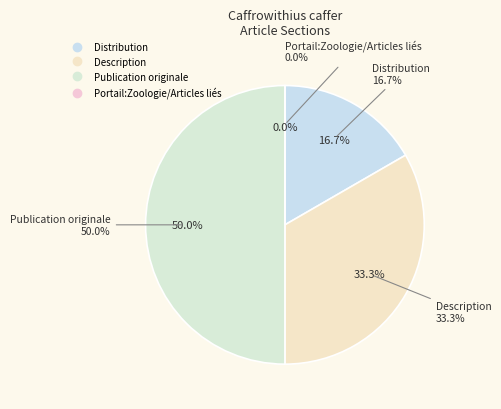

Which slice is the smallest?

Portail:Zoologie/Articles liés